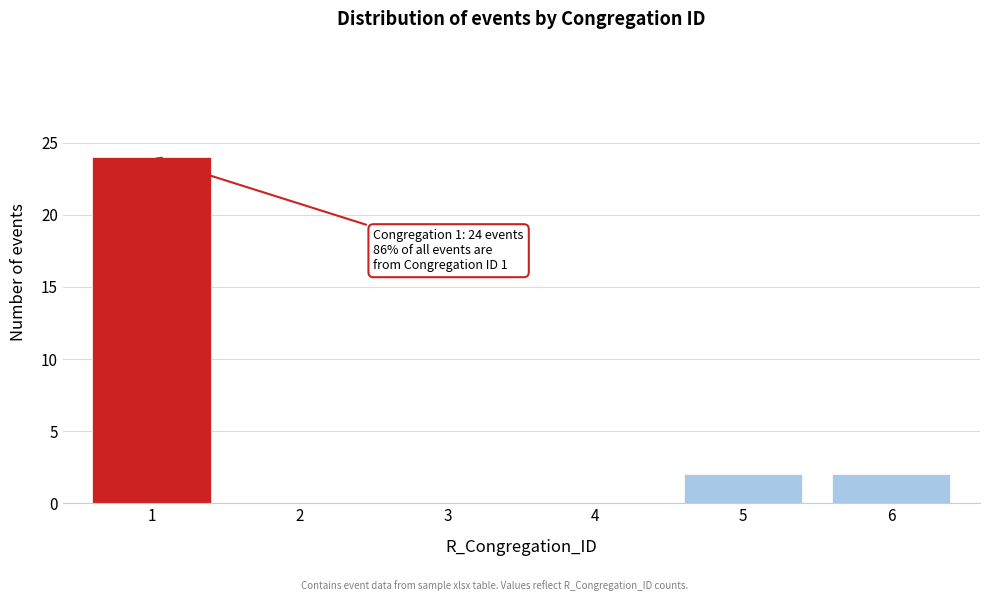

Reading left to right, what are all the values shown in this chart?

1=24	2=0	3=0	4=0	5=2	6=2